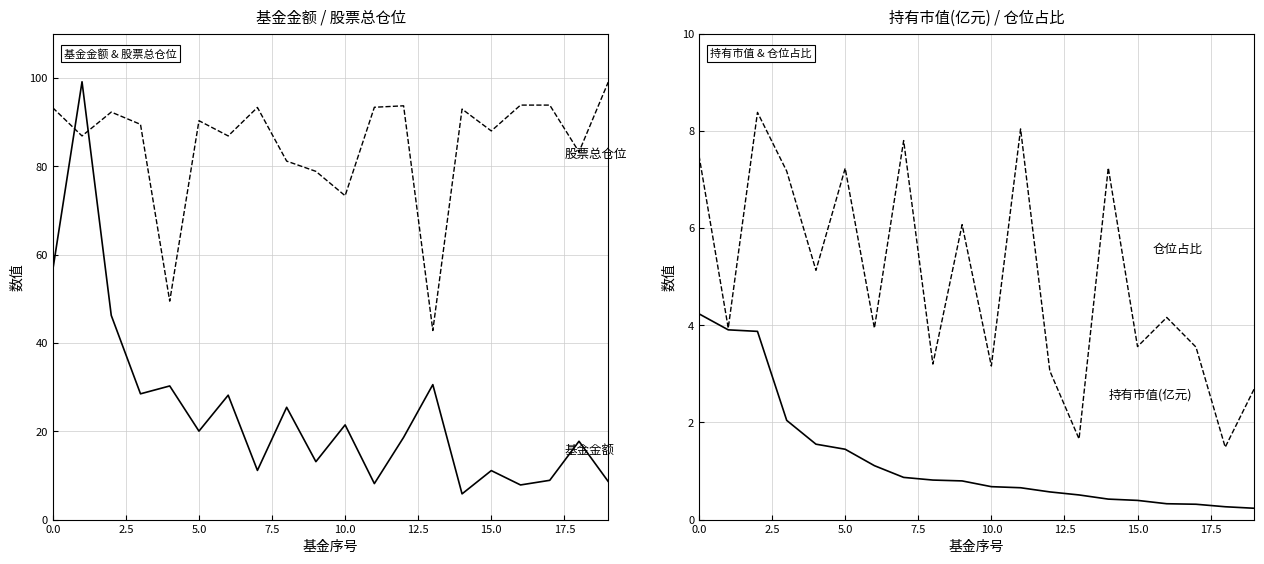

How many data points does each series have?

20